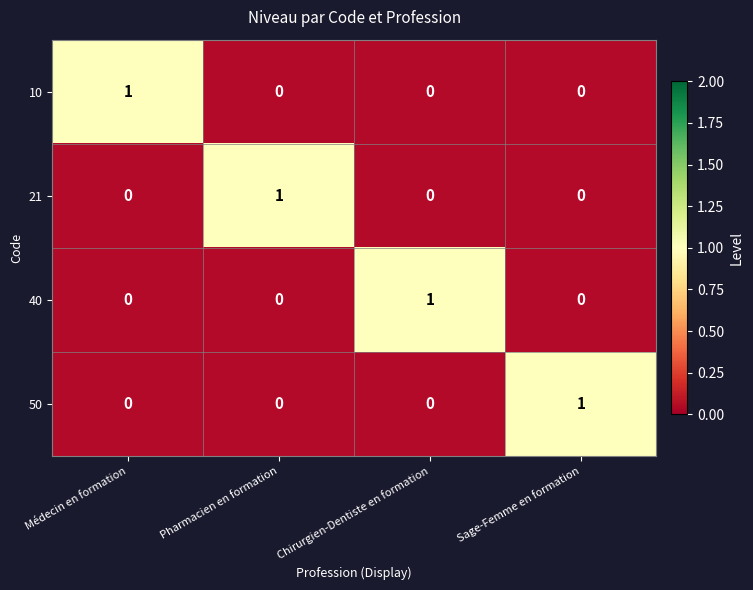

Is it true that 40 equals 0 at Pharmacien en formation?

False